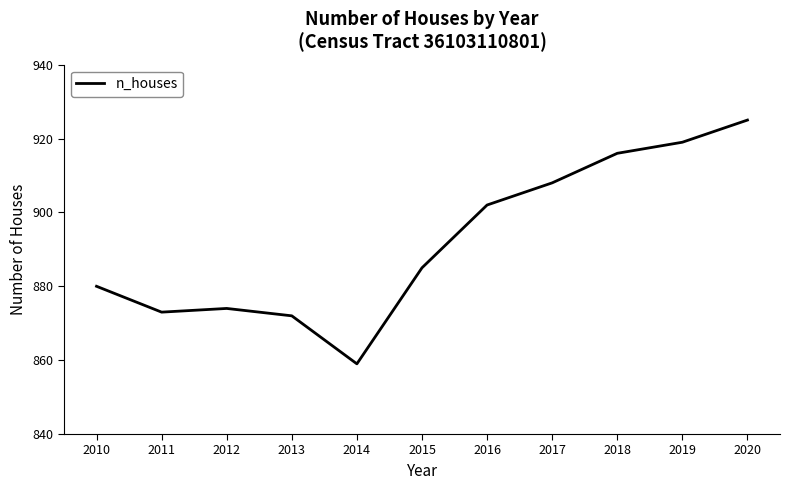

How many values are below 885?

5